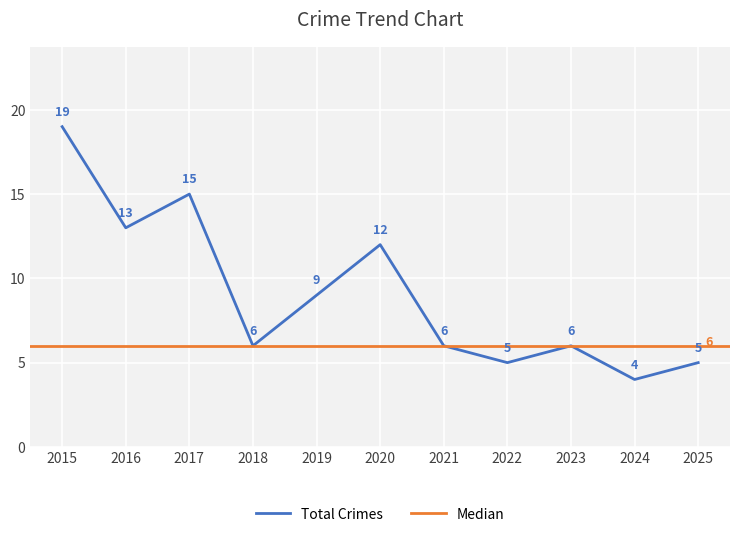

Does the chart display data point markers on the line(s)?

No